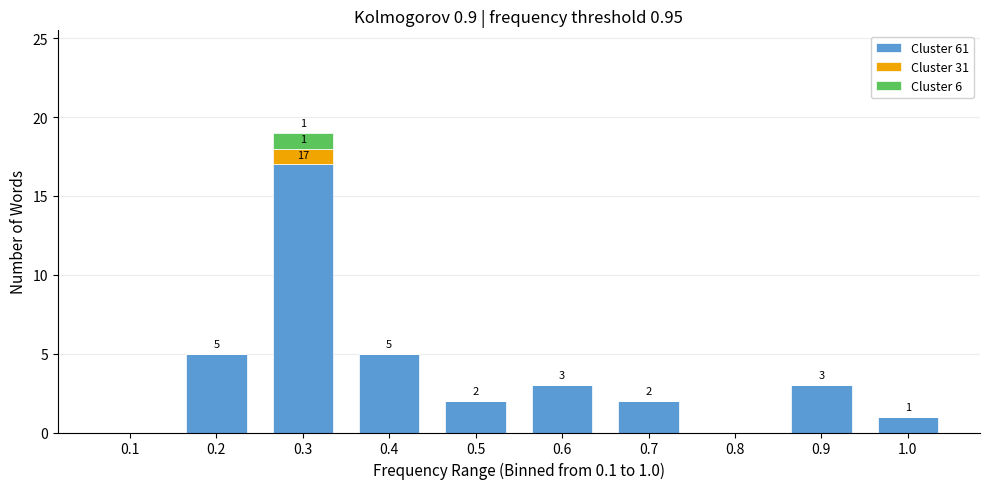

At which category is the sum across all series the highest?

0.3